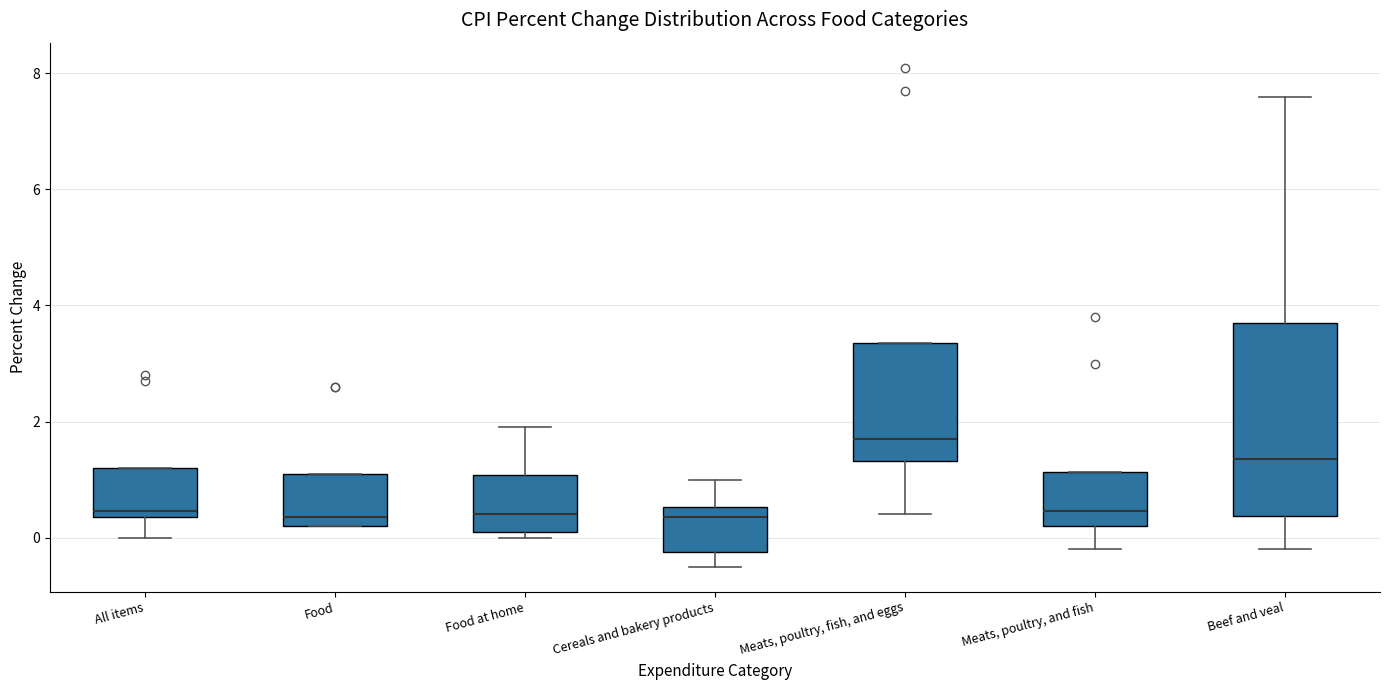

Comparing the boxes themselves (not the whiskers), which one is the tallest?

Beef and veal